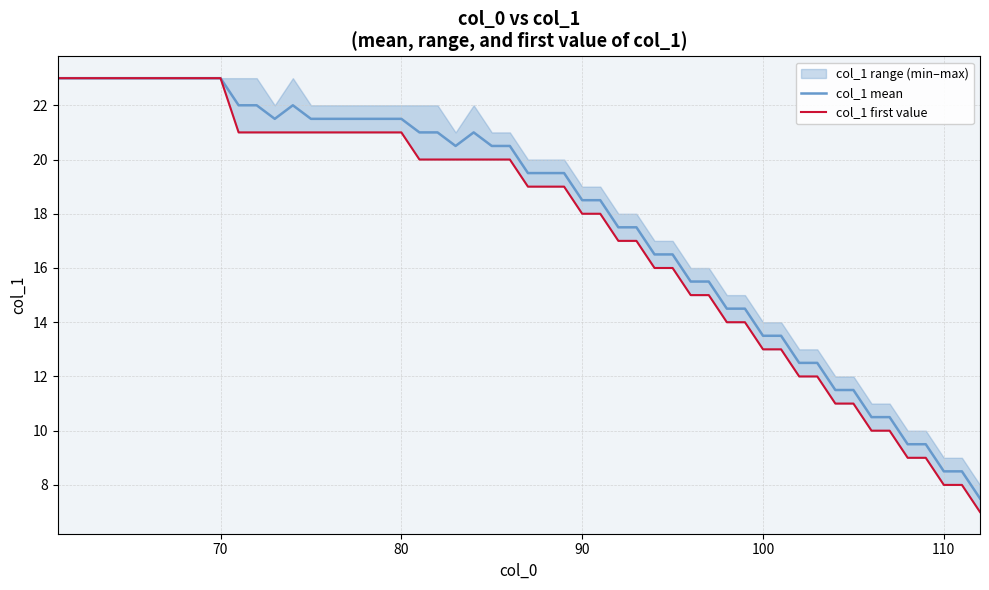

What is the maximum value for col_1 mean?

23.0